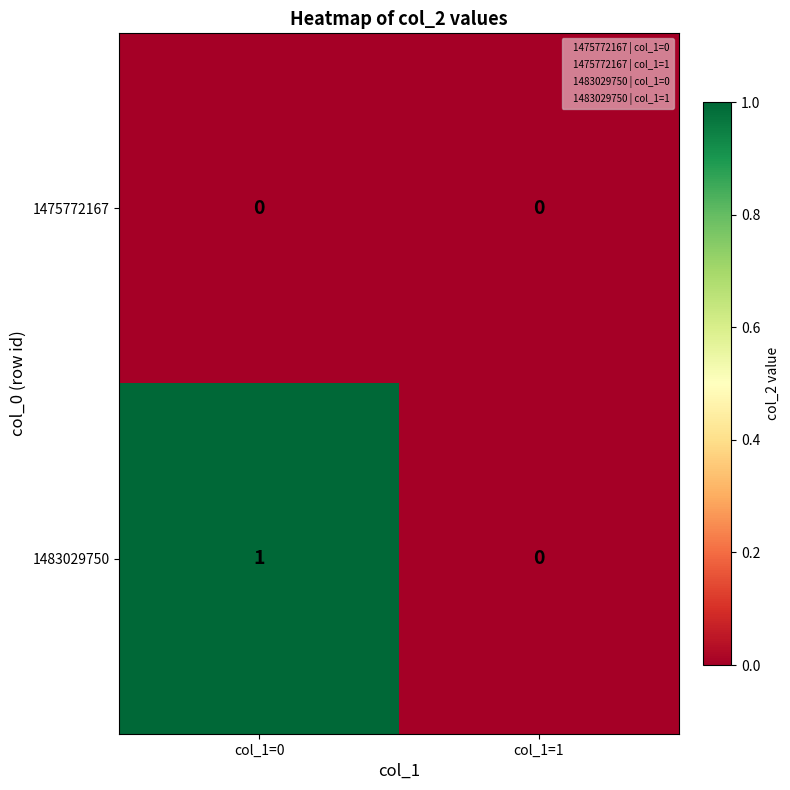

The 1475772167 series shows 0 at col_1=1. True or false?

True